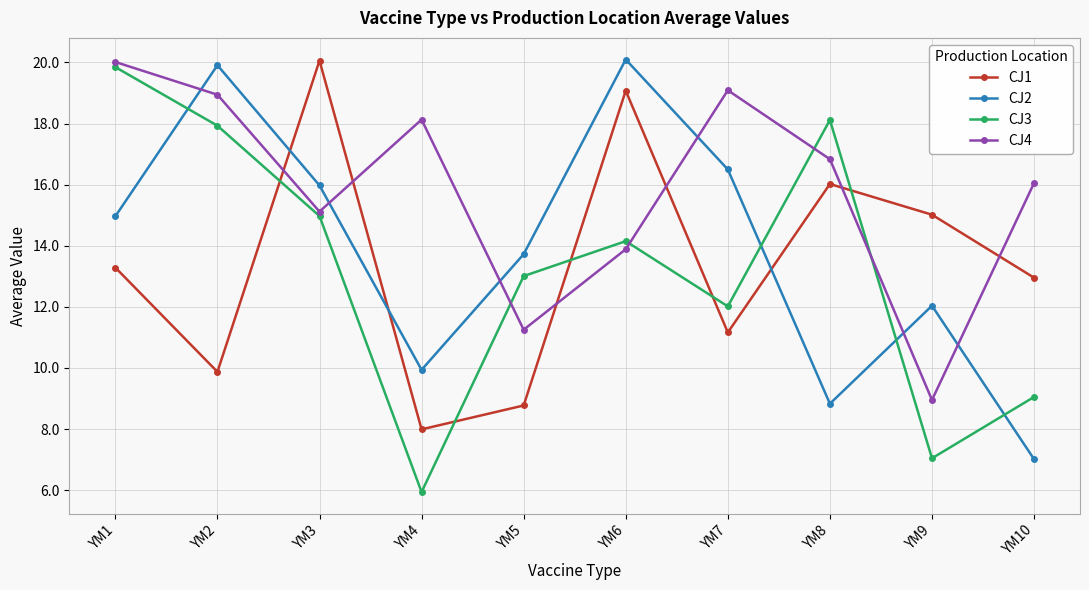

True or false: CJ4 has more than 1 interior local peaks.

True